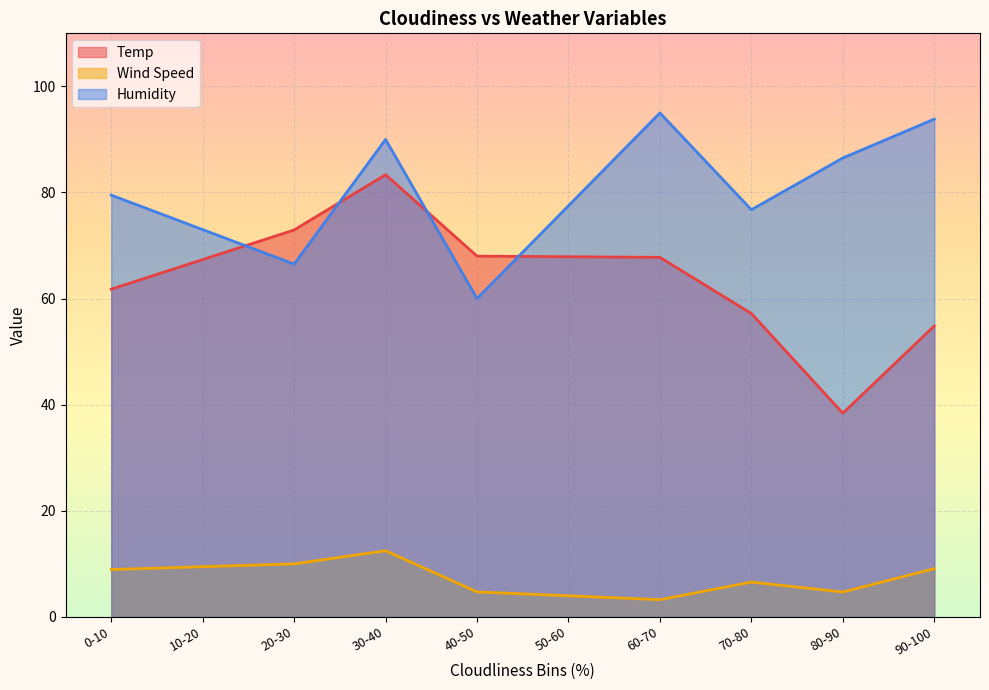

The value of Wind Speed at 35 is 12.2. True or false?

False